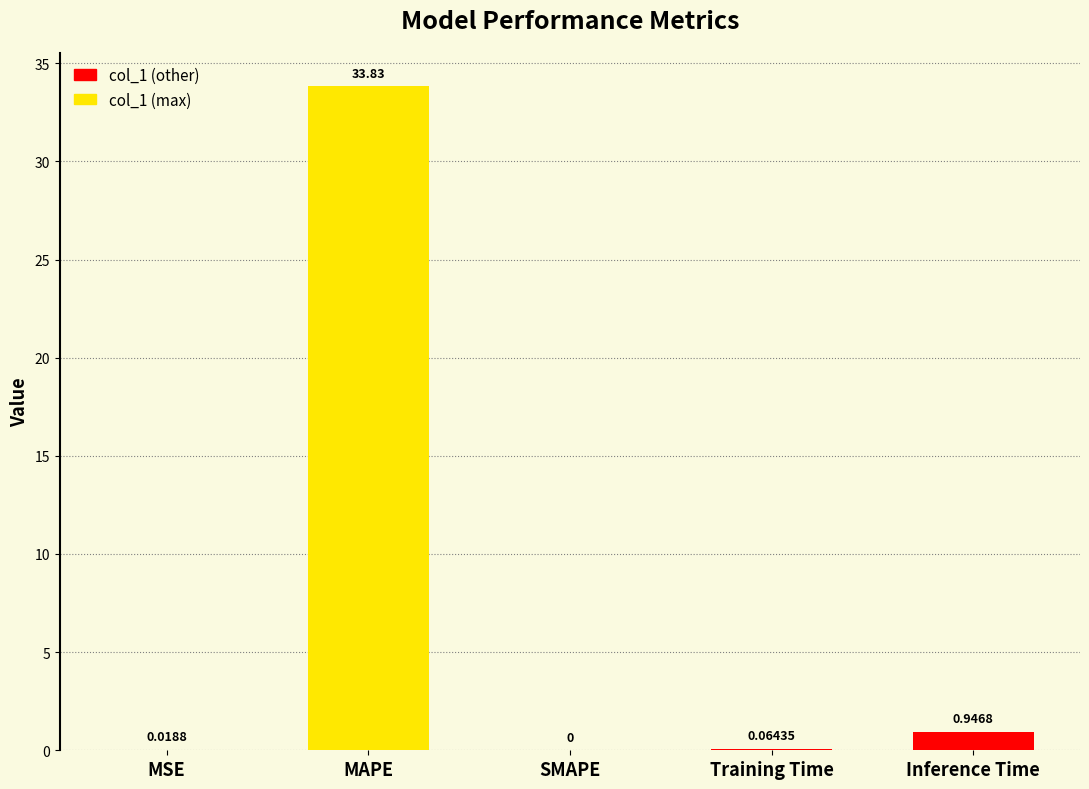

Which label corresponds to the largest value in the chart?

MAPE